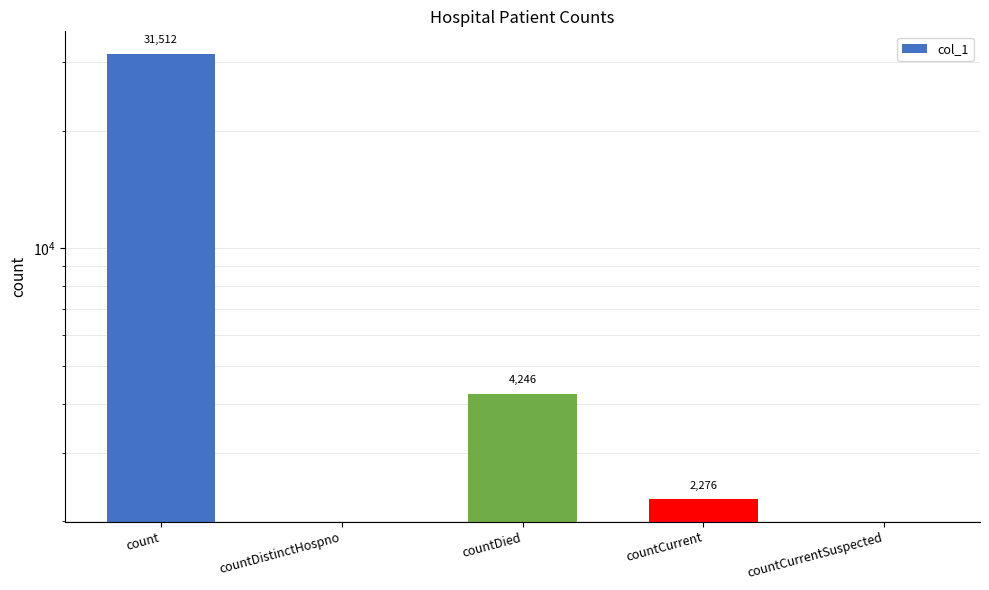

Which has a higher value, countDistinctHospno or countCurrent?

countCurrent